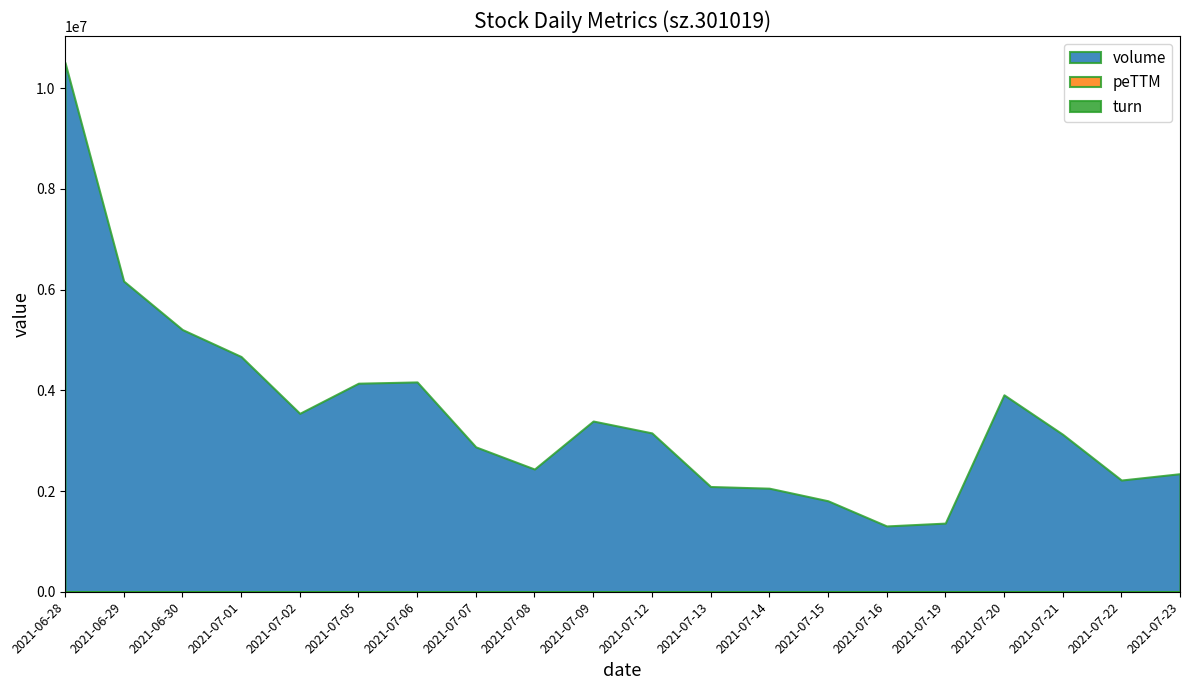

Where is peTTM nearest to the value 37?

2021-07-20